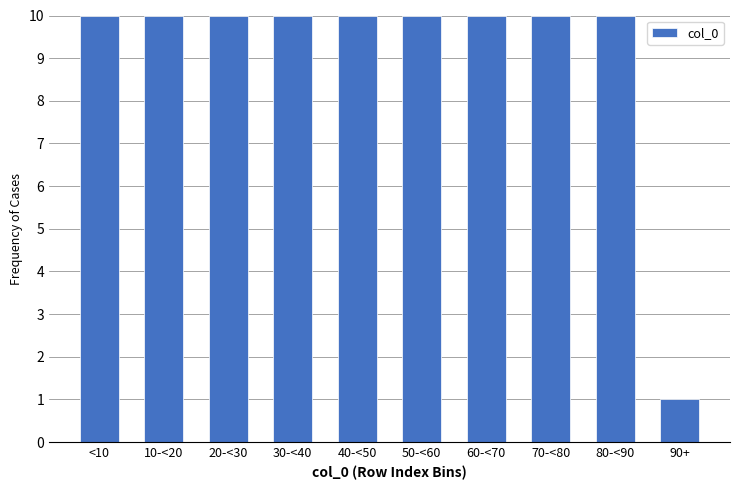

Reading left to right, extract all data points from this chart.

10	10	10	10	10	10	10	10	10	1